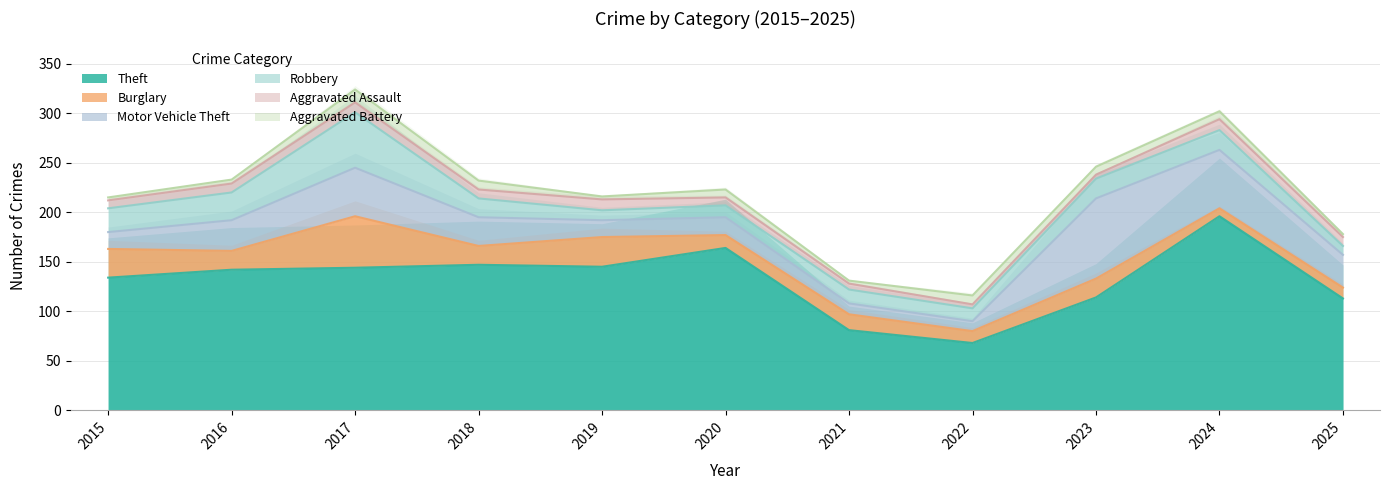

At which label does Aggravated Battery first exceed 8?

2017